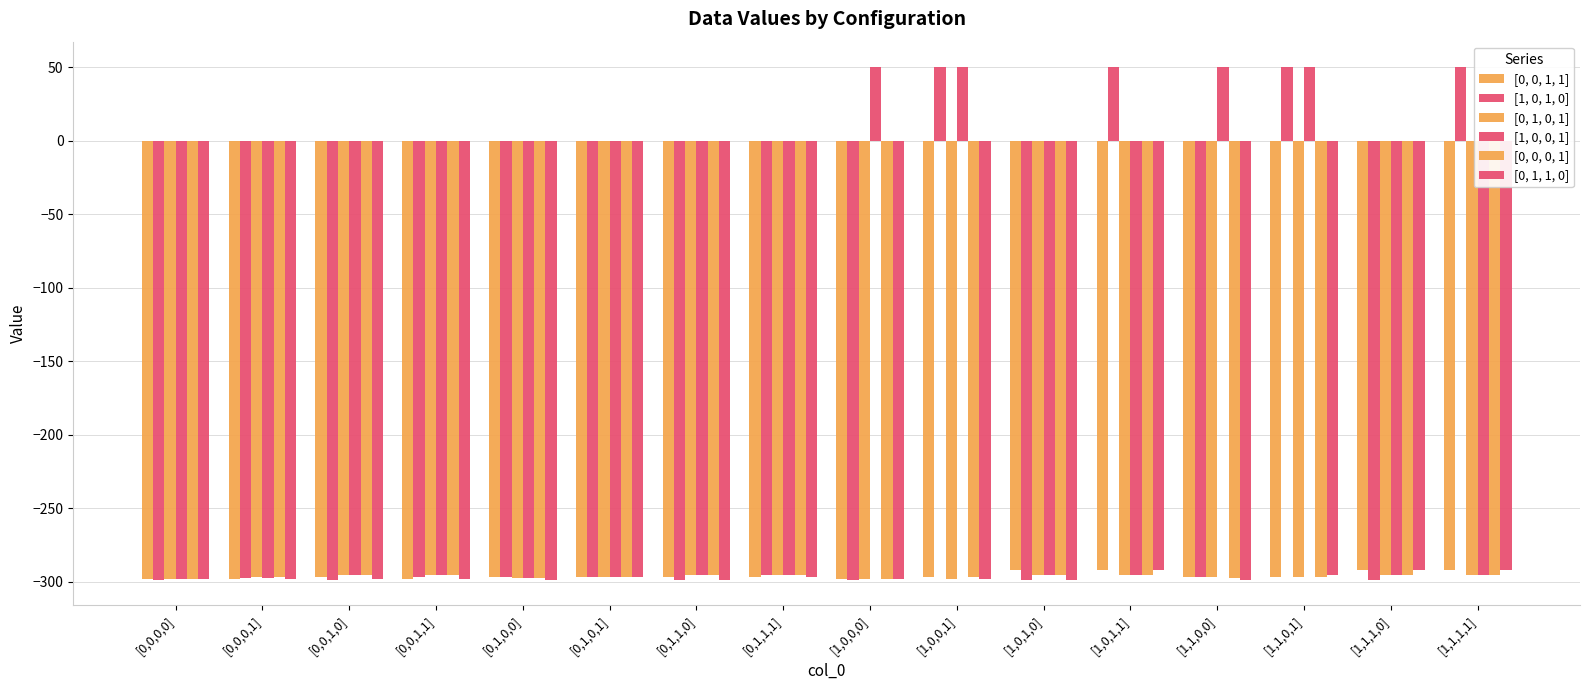

The value of [0, 0, 1, 1] at [0,0,0,1] is -298.4. True or false?

True